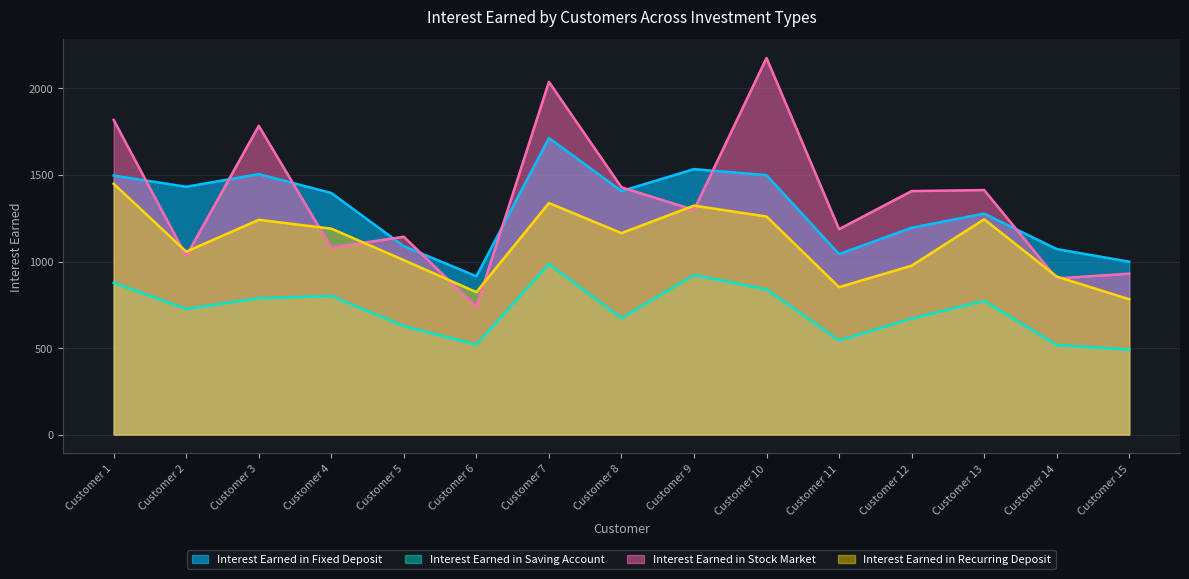

What value does the Interest Earned in Stock Market series have at Customer 5, to the nearest 10?

1140